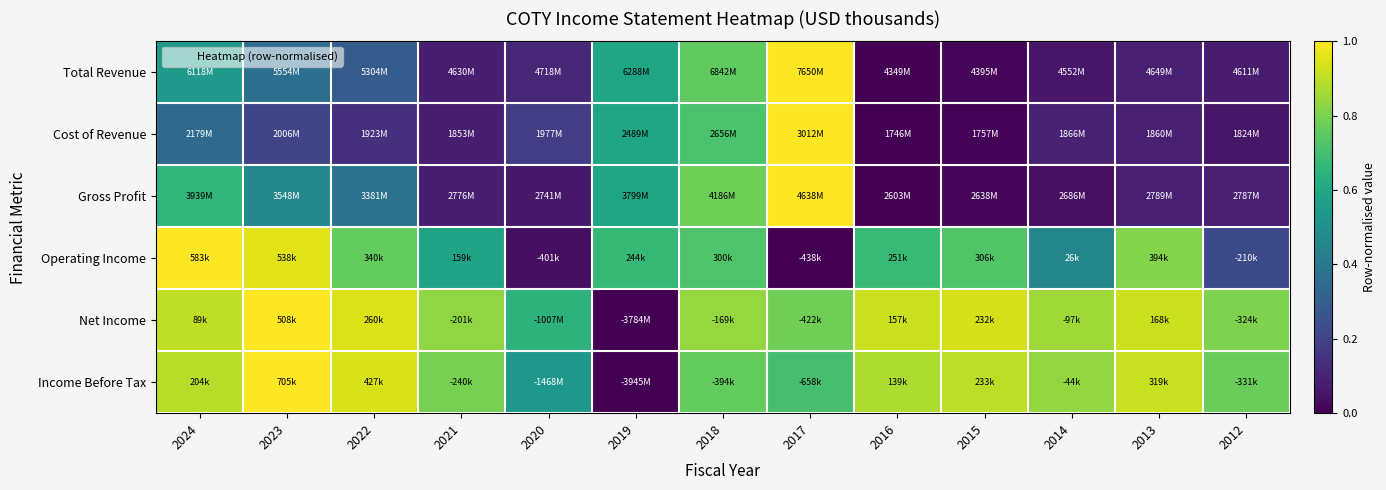

Reading left to right, list all the values displayed in this chart.

Total Revenue: 2024=0.5	2023=0.4	2022=0.3	2021=0.1	2020=0.1	2019=0.6	2018=0.8	2017=1.0	2016=0.0	2015=0.0	2014=0.1	2013=0.1	2012=0.1
Cost of Revenue: 2024=0.3	2023=0.2	2022=0.1	2021=0.1	2020=0.2	2019=0.6	2018=0.7	2017=1.0	2016=0.0	2015=0.0	2014=0.1	2013=0.1	2012=0.1
Gross Profit: 2024=0.7	2023=0.5	2022=0.4	2021=0.1	2020=0.1	2019=0.6	2018=0.8	2017=1.0	2016=0.0	2015=0.0	2014=0.0	2013=0.1	2012=0.1
Operating Income: 2024=1.0	2023=1.0	2022=0.8	2021=0.6	2020=0.0	2019=0.7	2018=0.7	2017=0.0	2016=0.7	2015=0.7	2014=0.5	2013=0.8	2012=0.2
Net Income: 2024=0.9	2023=1.0	2022=0.9	2021=0.8	2020=0.6	2019=0.0	2018=0.8	2017=0.8	2016=0.9	2015=0.9	2014=0.9	2013=0.9	2012=0.8
Income Before Tax: 2024=0.9	2023=1.0	2022=0.9	2021=0.8	2020=0.5	2019=0.0	2018=0.8	2017=0.7	2016=0.9	2015=0.9	2014=0.8	2013=0.9	2012=0.8